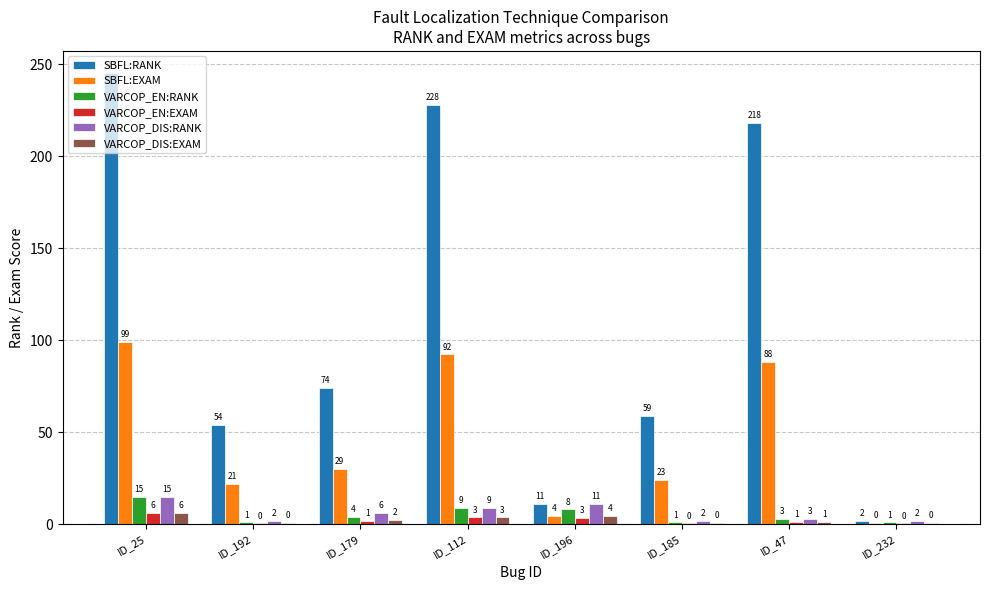

How many groups of bars are there?

8